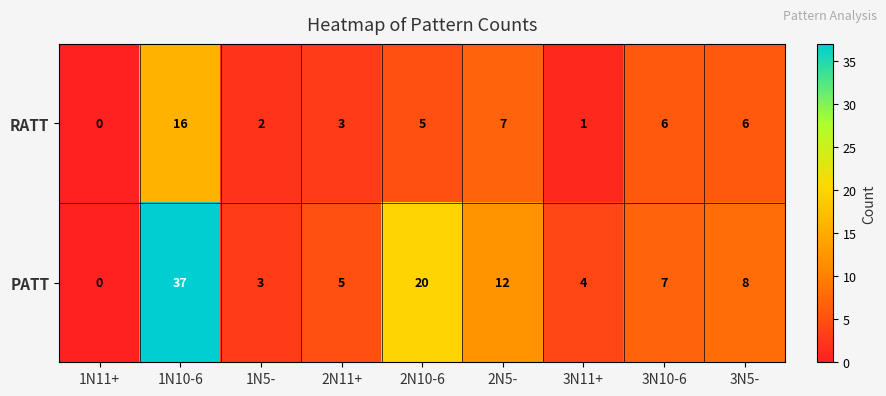

Where does the RATT series first go above 5?

1N10-6